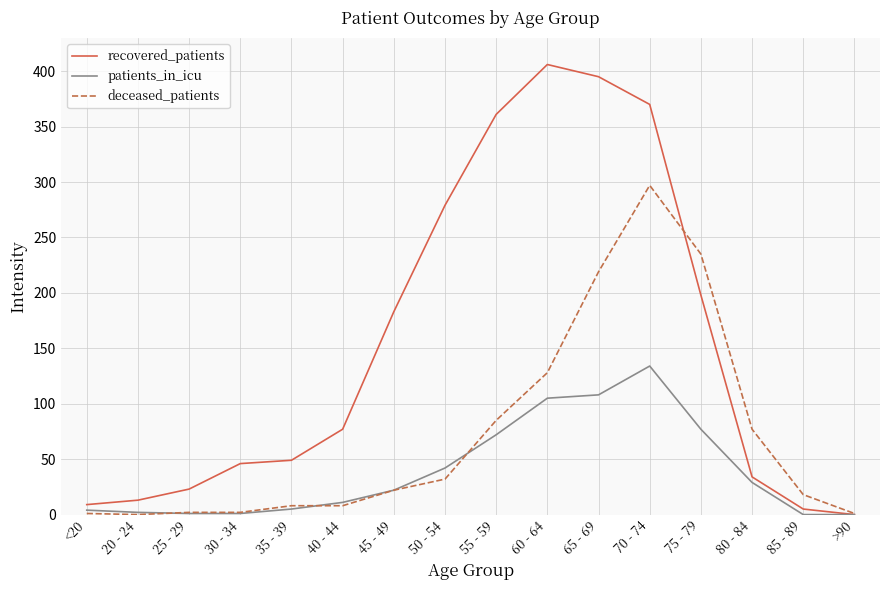

The patients_in_icu series shows 22 at 45 - 49. True or false?

True